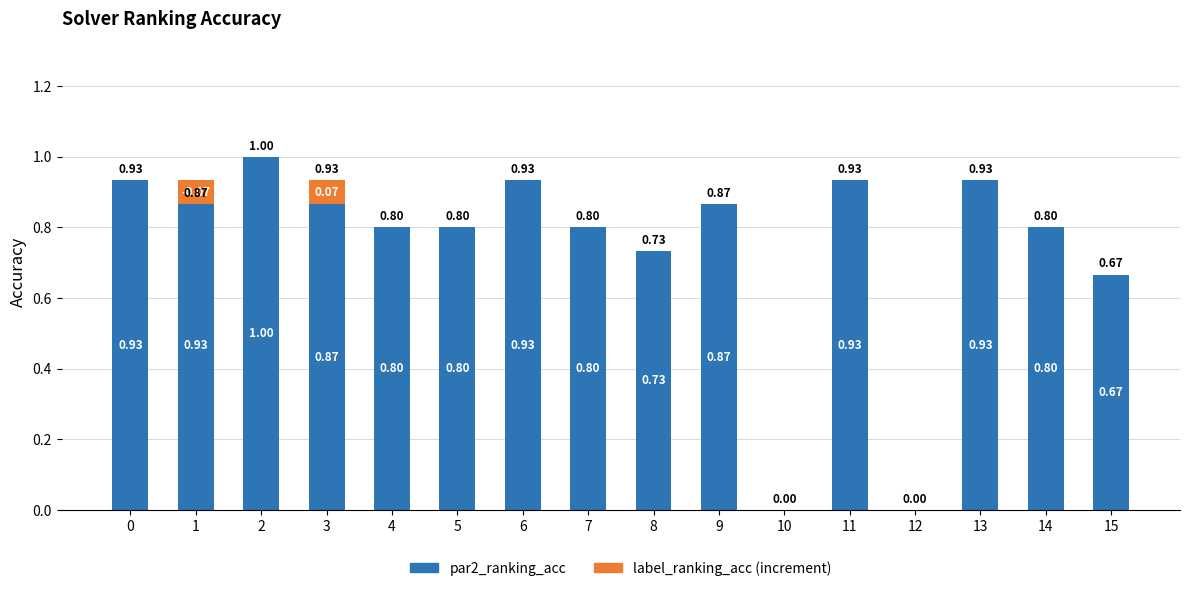

What are all the series names shown in the legend?

par2_ranking_acc, label_ranking_acc (increment)